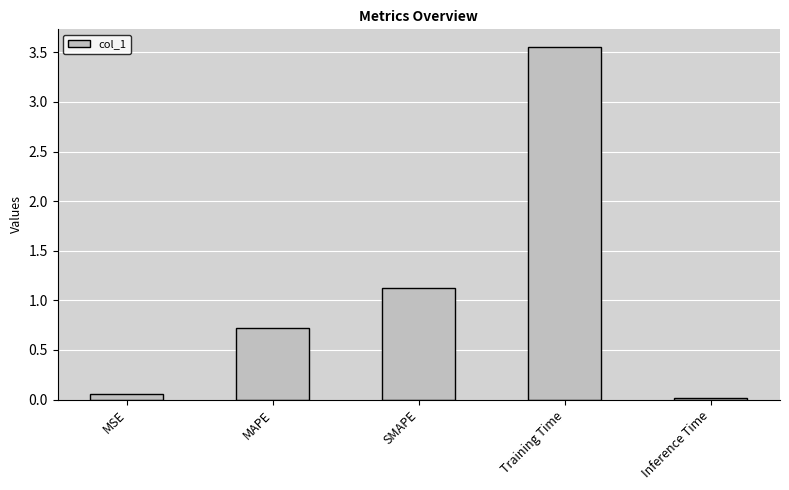

List the labels in order of value, largest first.

Training Time, SMAPE, MAPE, MSE, Inference Time